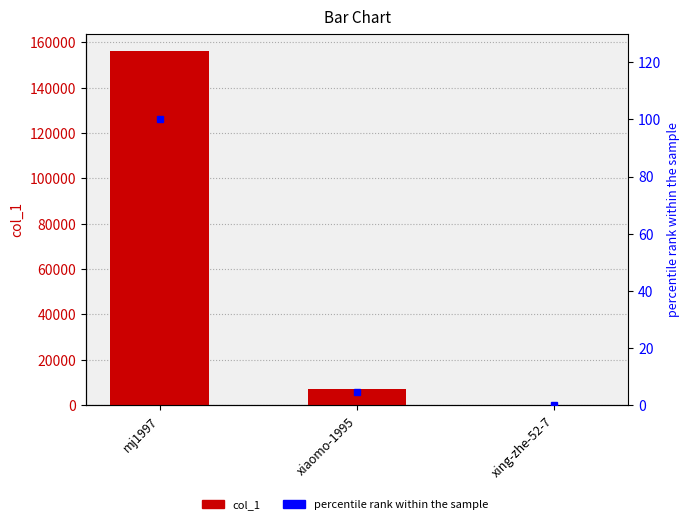

Is it true that percentile rank within the sample equals 4.6 at xiaomo-1995?

True